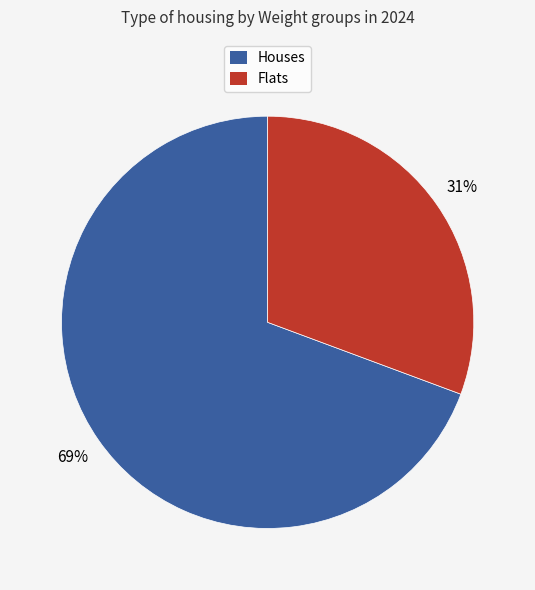

Does any single category account for the majority?

Yes